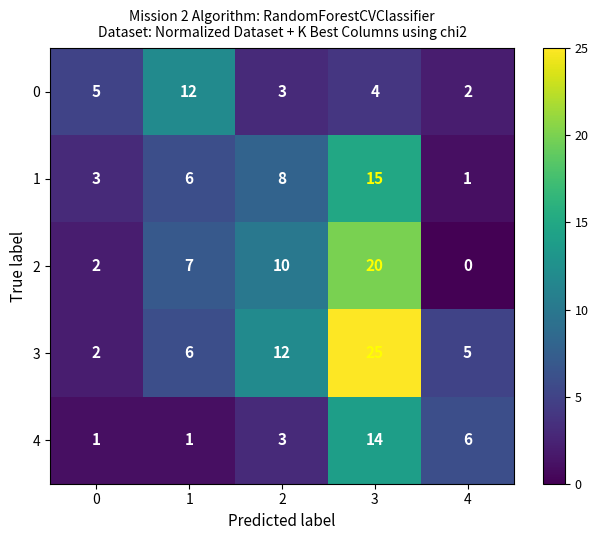

At how many categories does at least one series exceed 1?

5